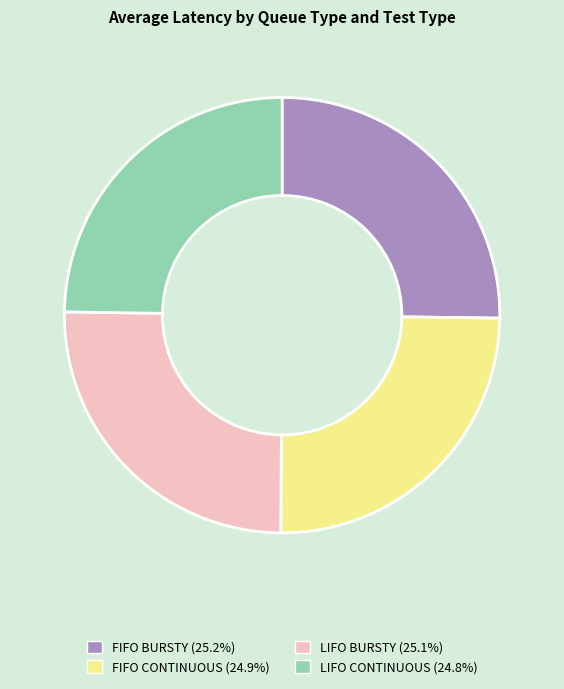

Does FIFO BURSTY (25.2%) account for over 50% of the chart?

No